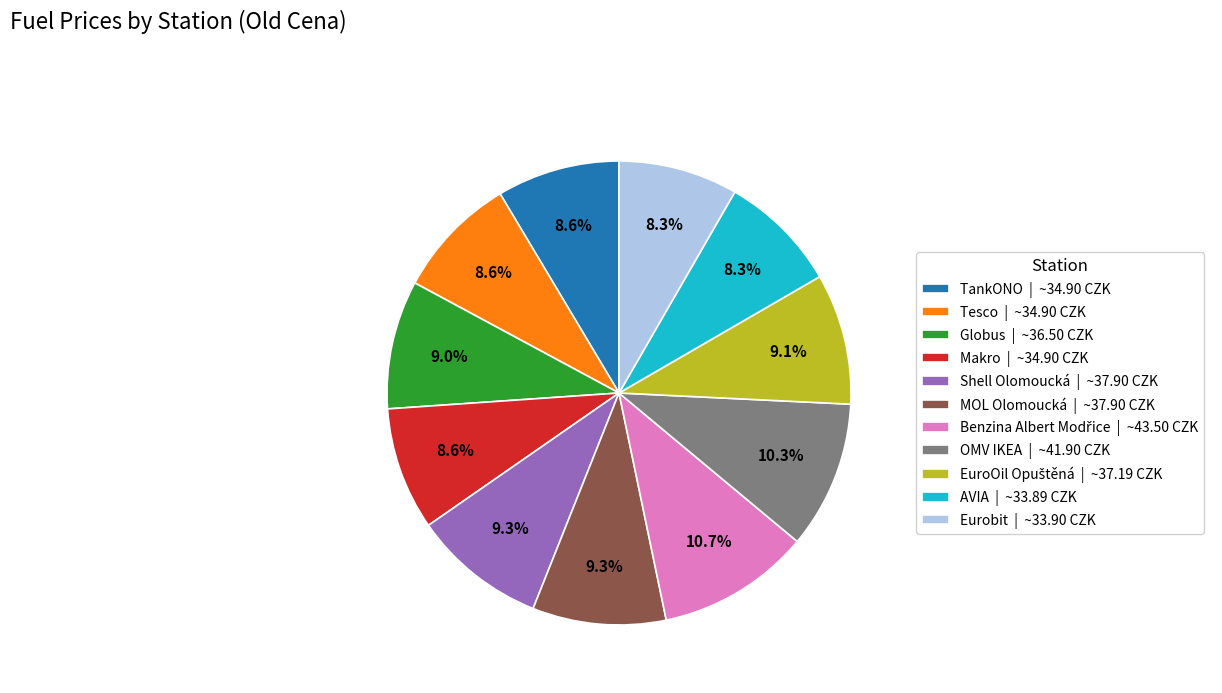

What percentage is NOT represented by Makro?

91.4%